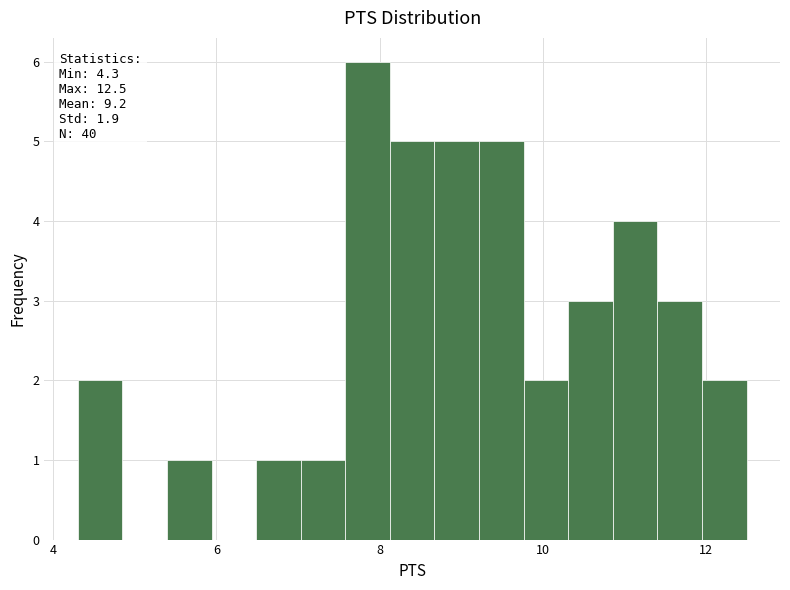

Read against the x-axis, roughly where is the centre of the tallest bar?

7.8